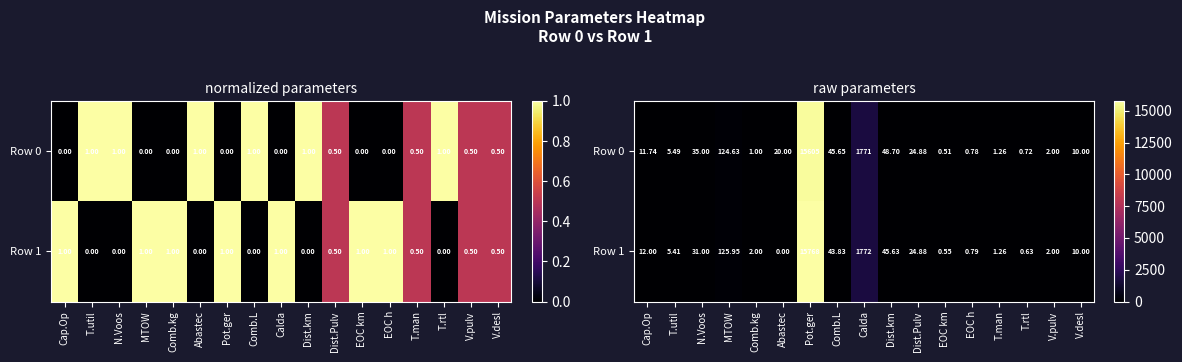

How many values in the Row 0 series exceed 11?

9